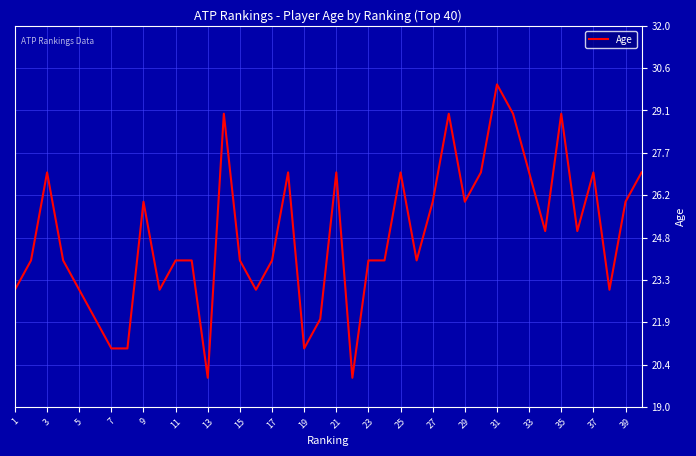

What is the difference between the maximum and minimum values?

10